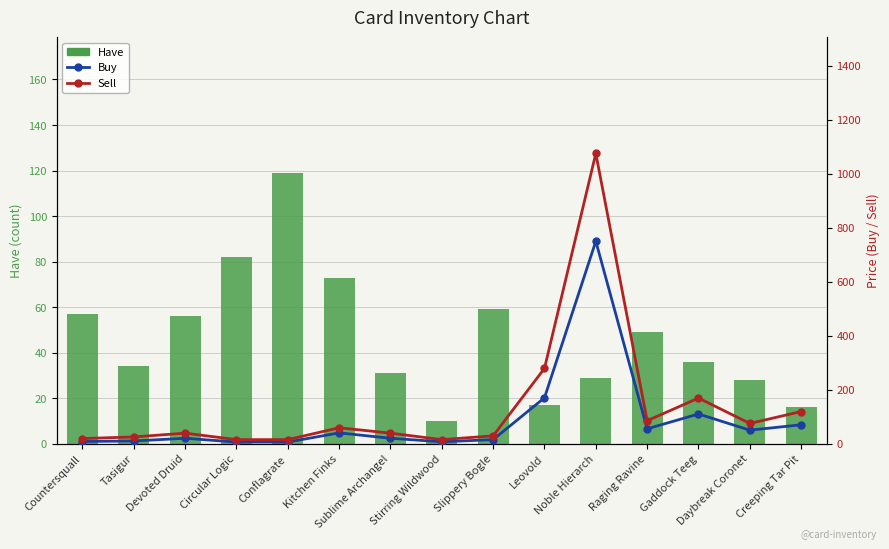

The value of Have at Gaddock Teeg is 16. True or false?

False